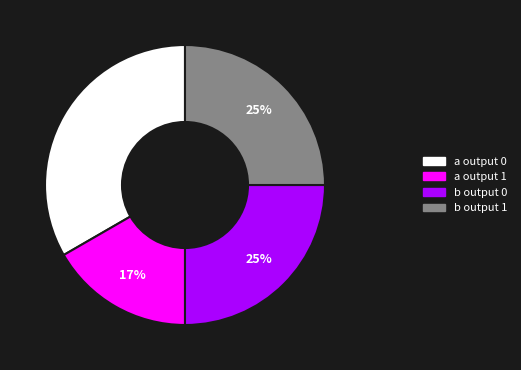

Is there any slice that represents more than half of the pie?

No